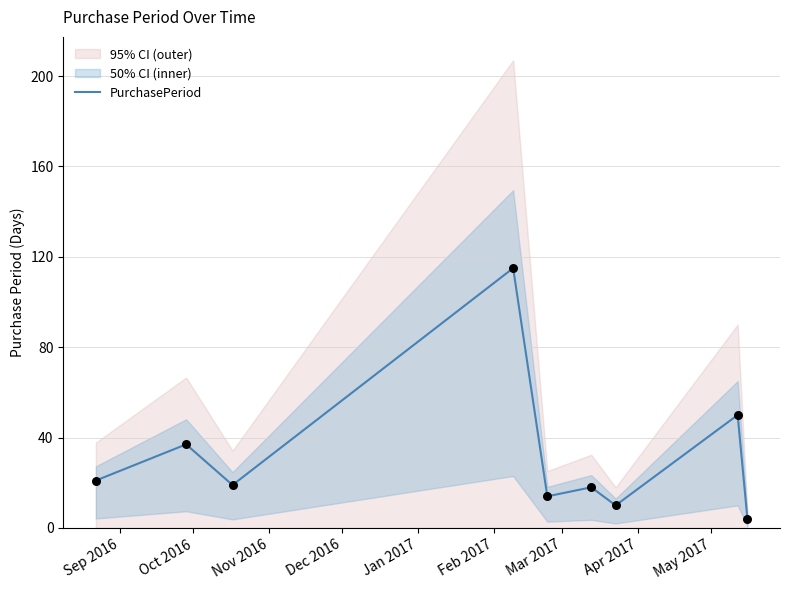

What is the highest value of the PurchasePeriod series?

115